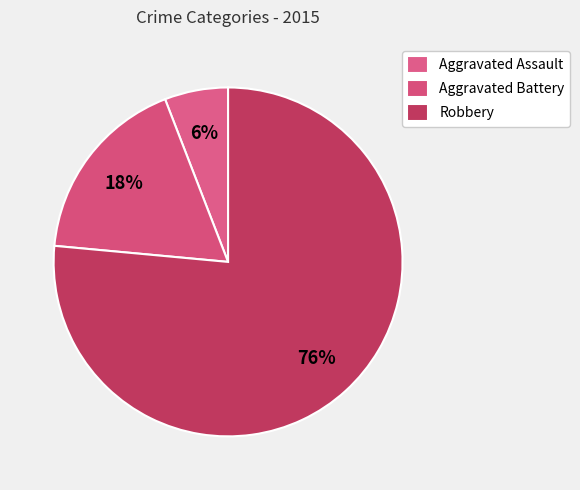

What is the smallest slice in the pie chart?

Aggravated Assault